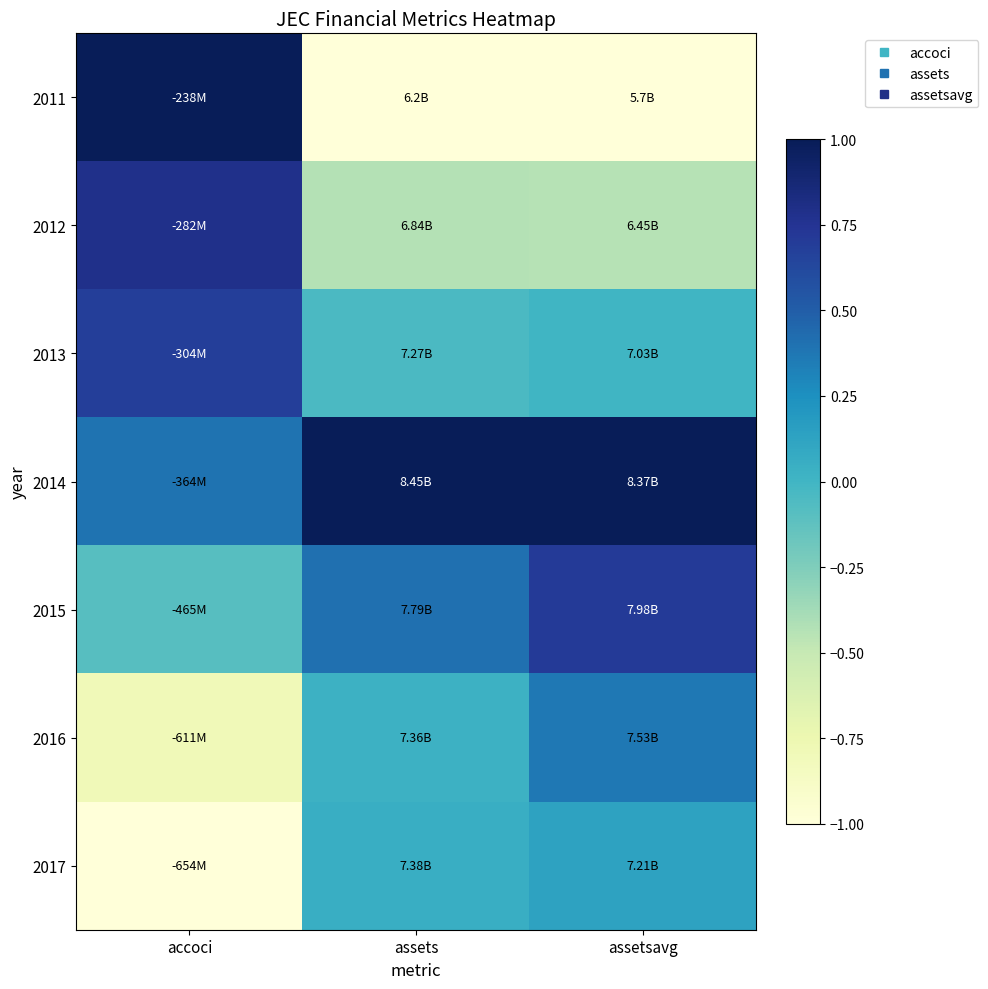

Reading left to right, transcribe all the data shown in this chart.

2011: accoci=1.0	assets=-1.0	assetsavg=-1.0
2012: accoci=0.8	assets=-0.4	assetsavg=-0.4
2013: accoci=0.7	assets=-0.0	assetsavg=0.0
2014: accoci=0.4	assets=1.0	assetsavg=1.0
2015: accoci=-0.1	assets=0.4	assetsavg=0.7
2016: accoci=-0.8	assets=0.0	assetsavg=0.4
2017: accoci=-1.0	assets=0.0	assetsavg=0.1